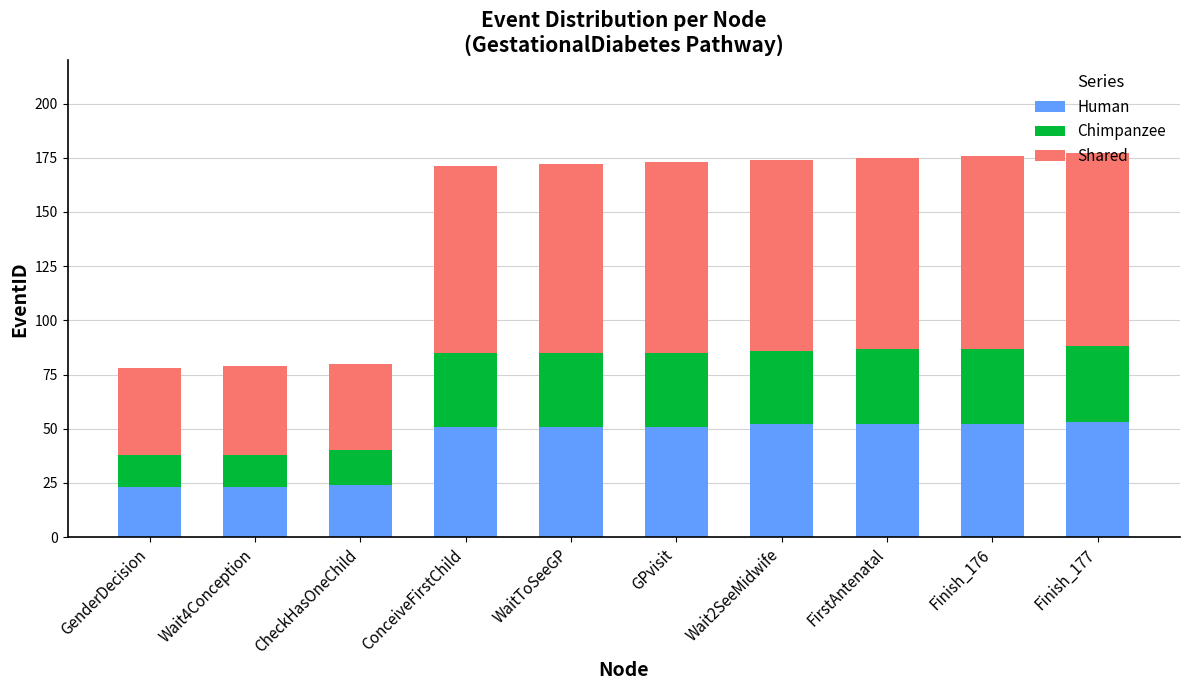

What is the minimum value for Human?

23